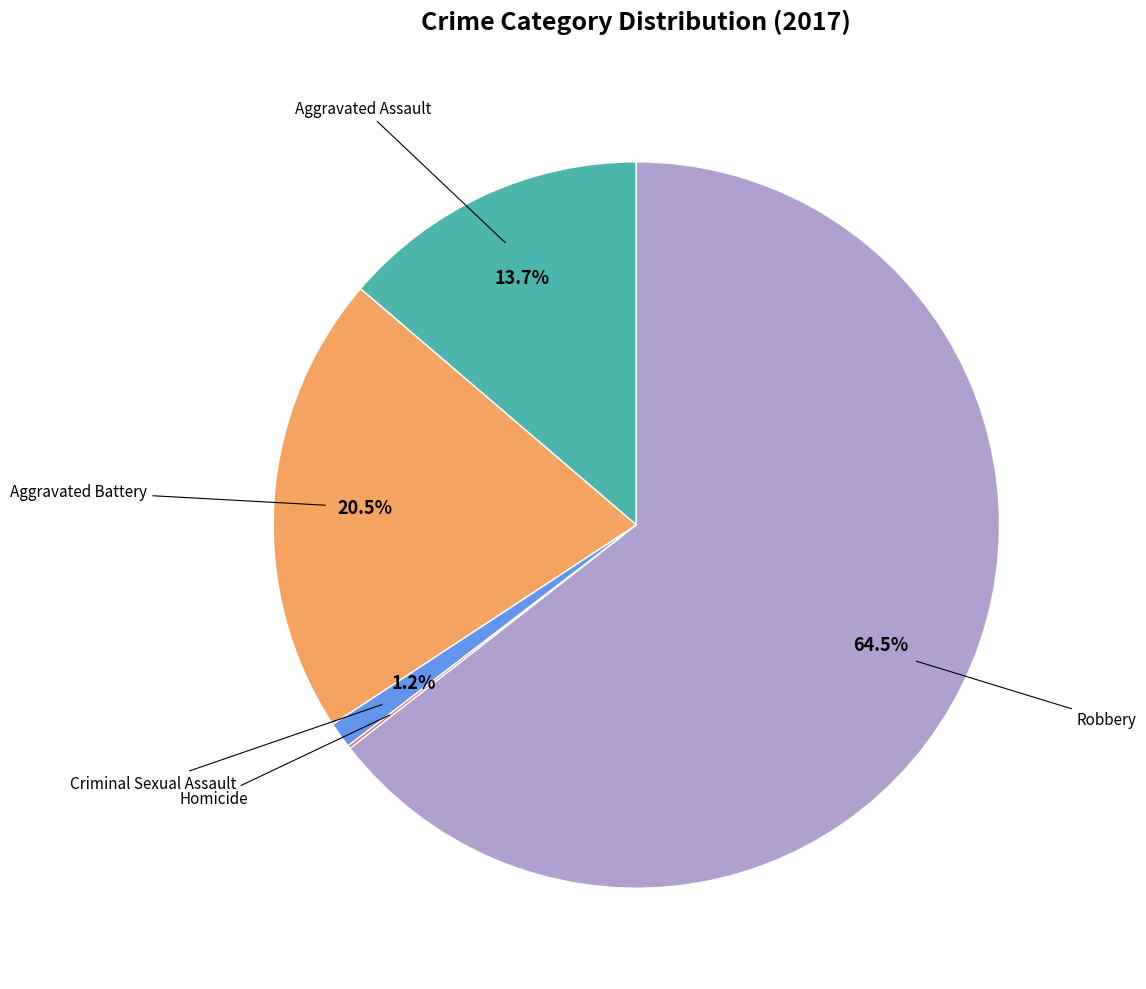

Does any single category account for the majority?

Yes